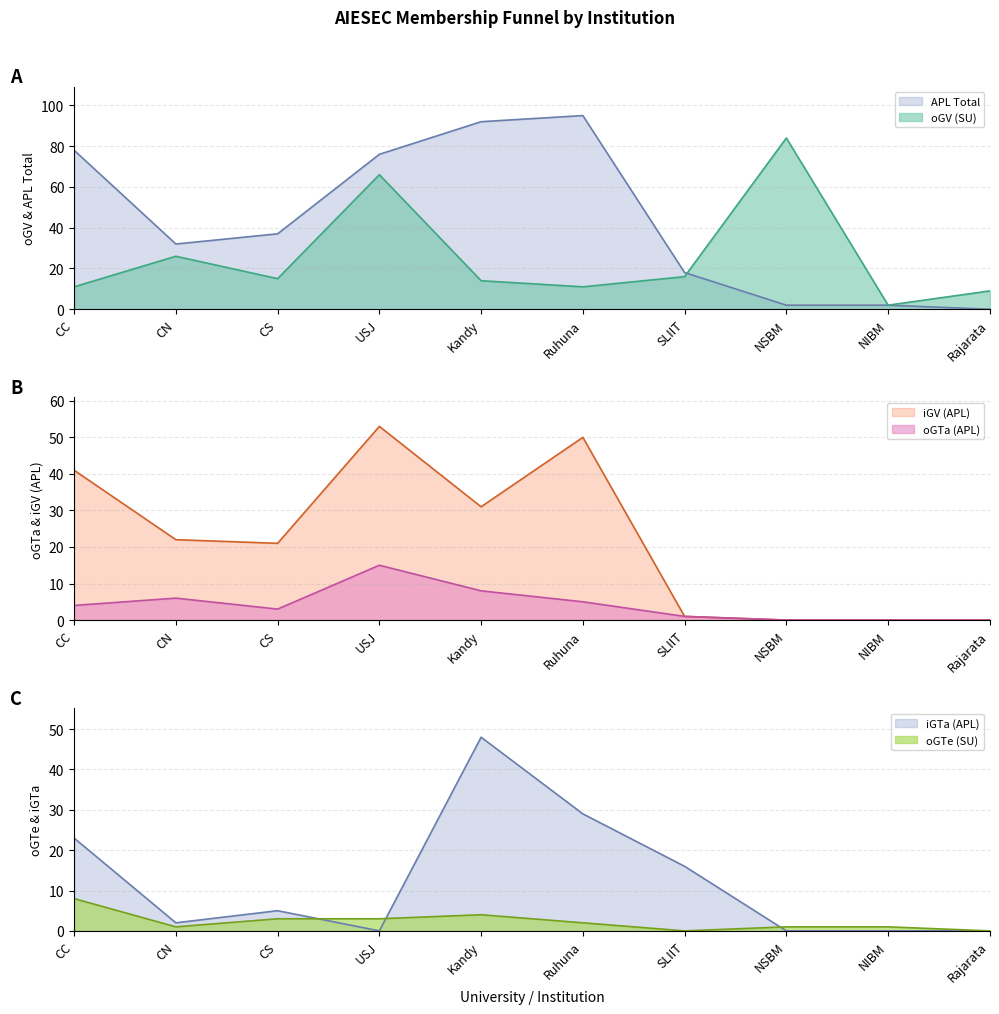

True or false: oGTa (APL) and iGTa (APL) intersect in this chart.

True